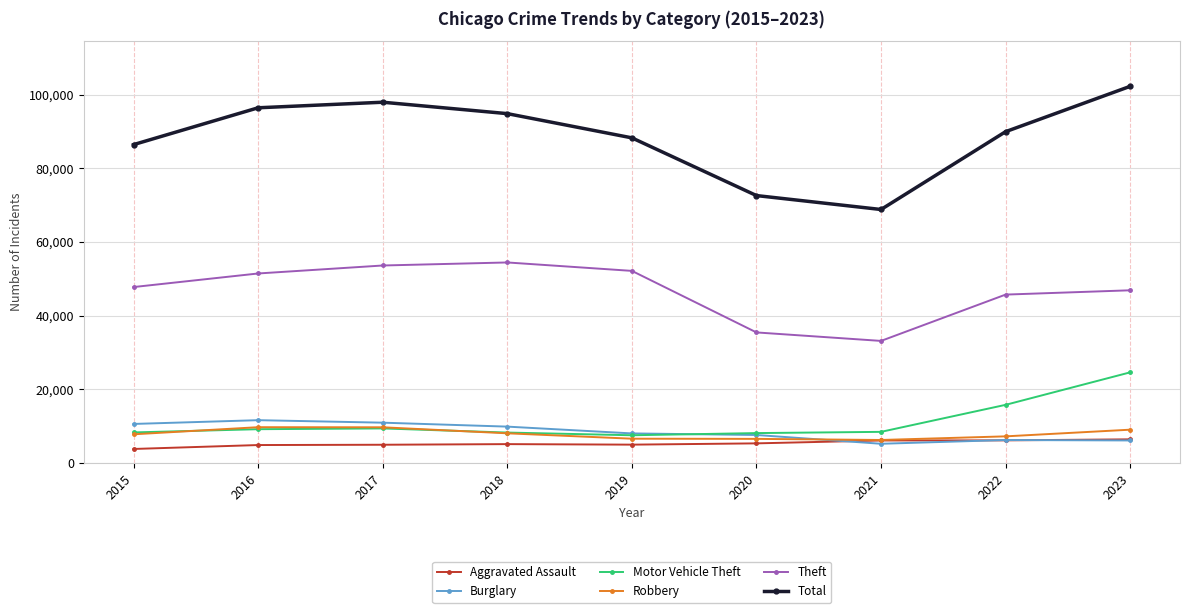

Which series has the widest spread of values?

Total